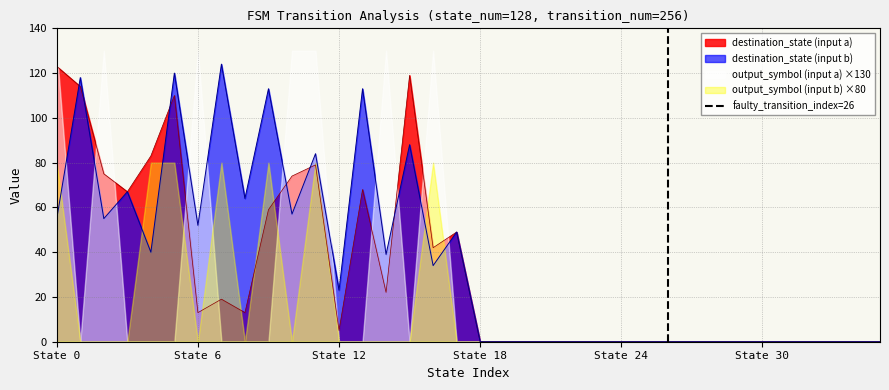

The destination_state (input b) series shows 0 at State 24. True or false?

True